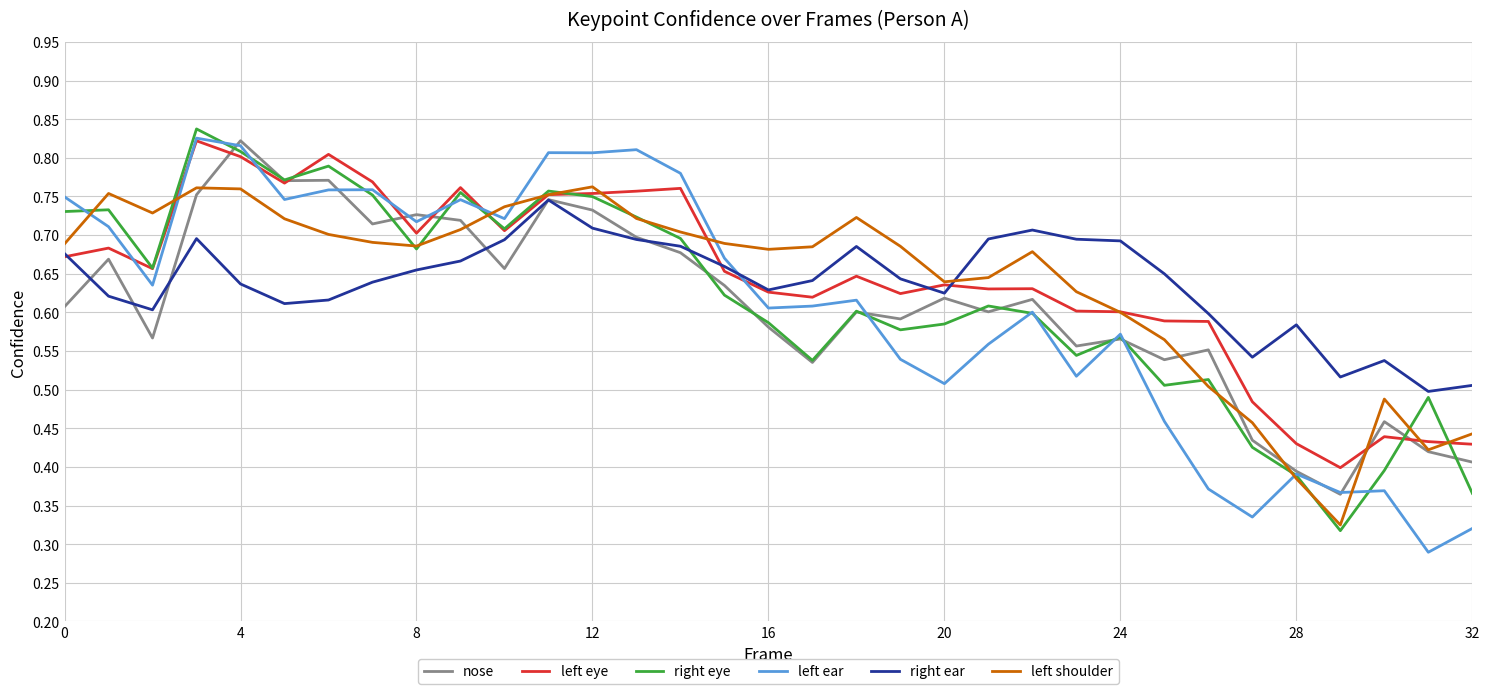

What are all the series names shown in the legend?

nose, left eye, right eye, left ear, right ear, left shoulder